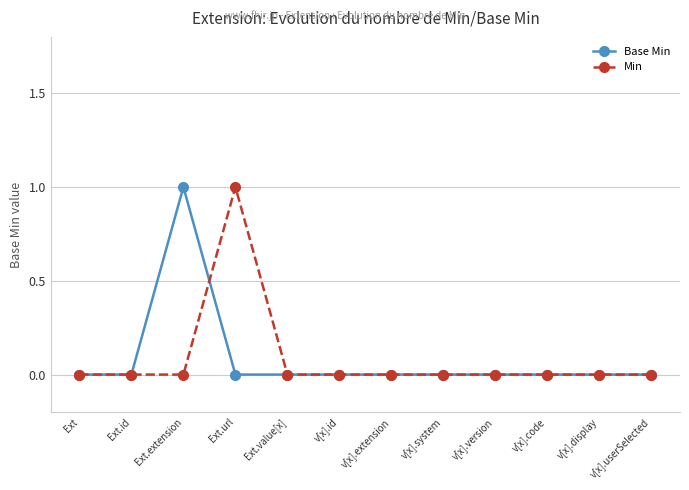

Which series changed the most between Ext.id and Ext.url?

Min